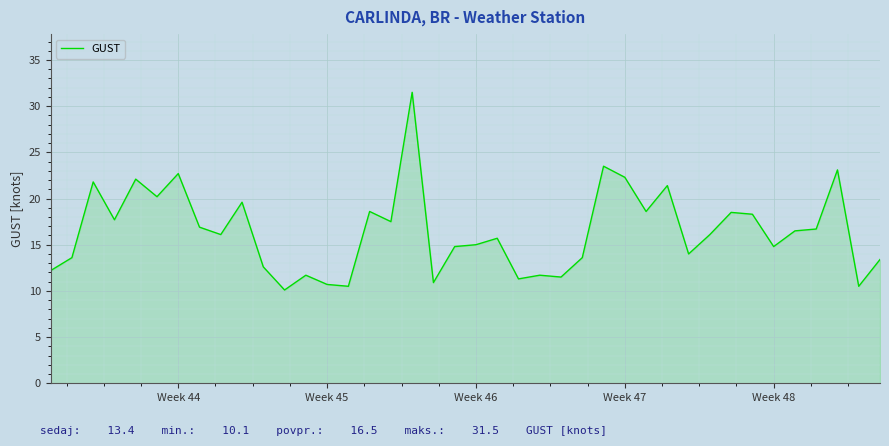

What is the difference between the maximum and minimum values?

21.4